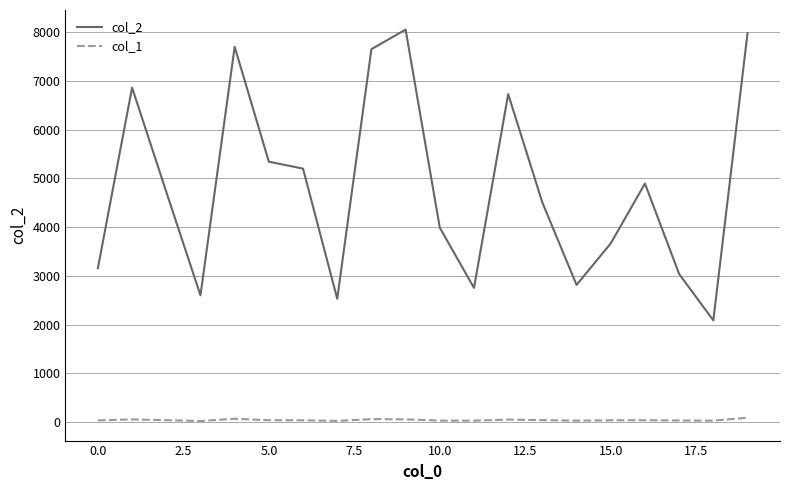

Which series has the largest total across all categories?

col_2